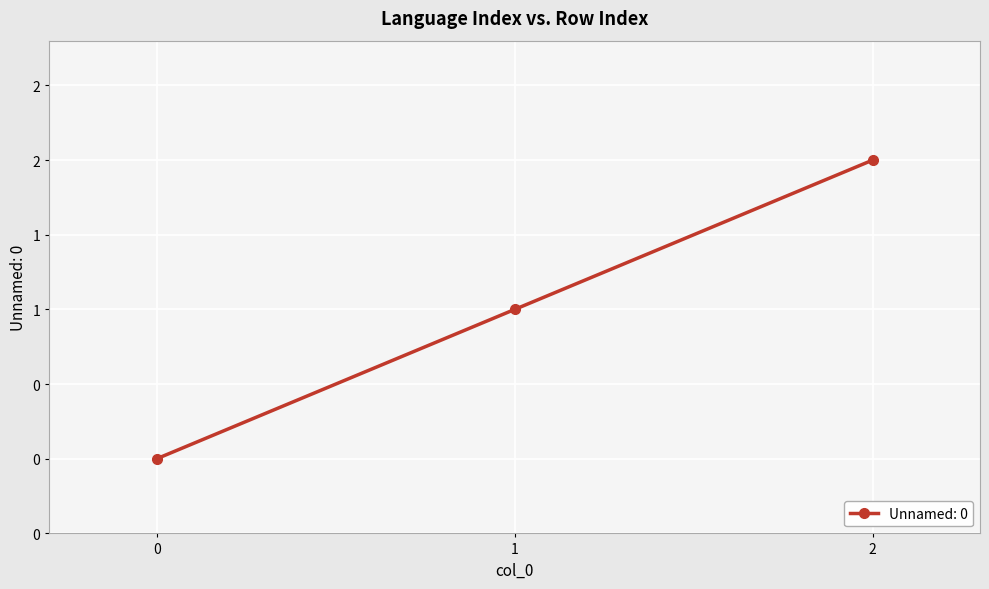

Where does the data first go above 1?

2